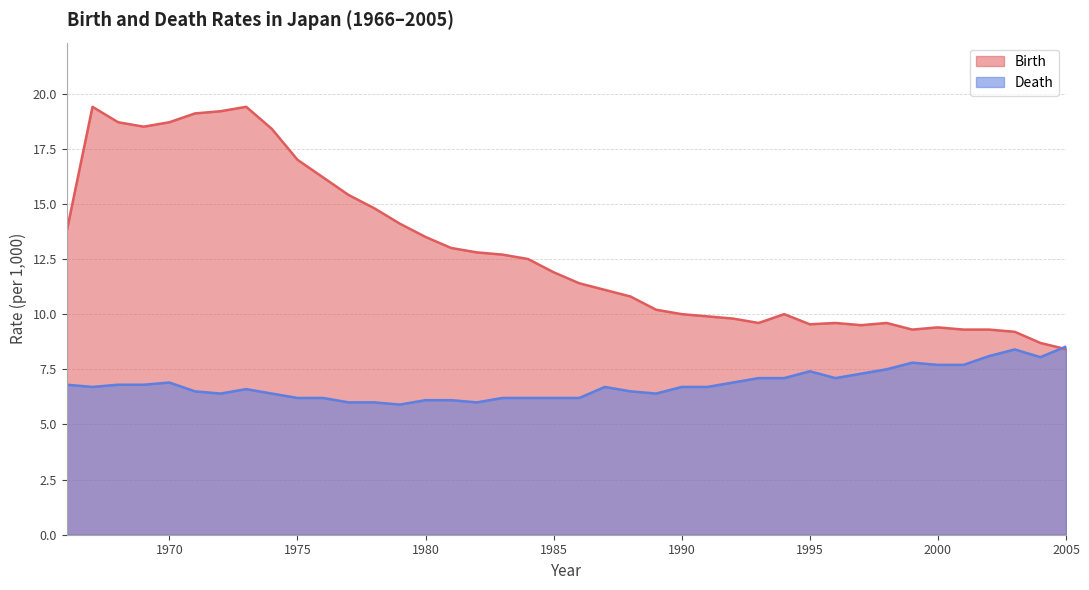

How many lines are shown in the chart?

2